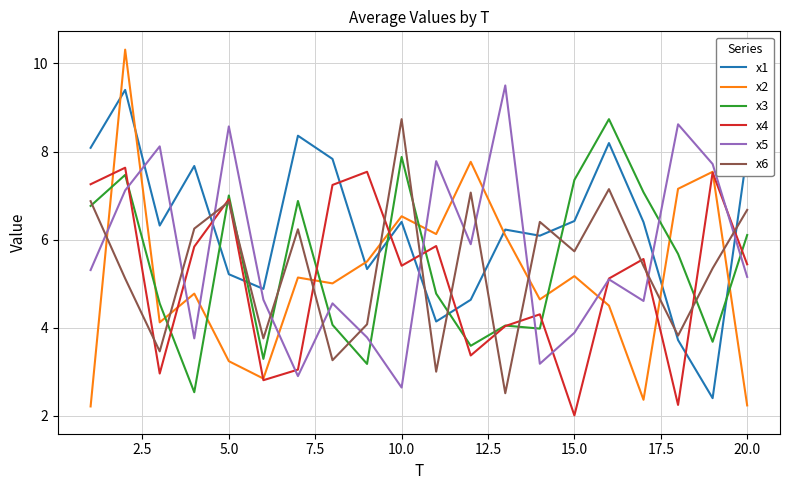

True or false: x1 and x5 intersect in this chart.

True